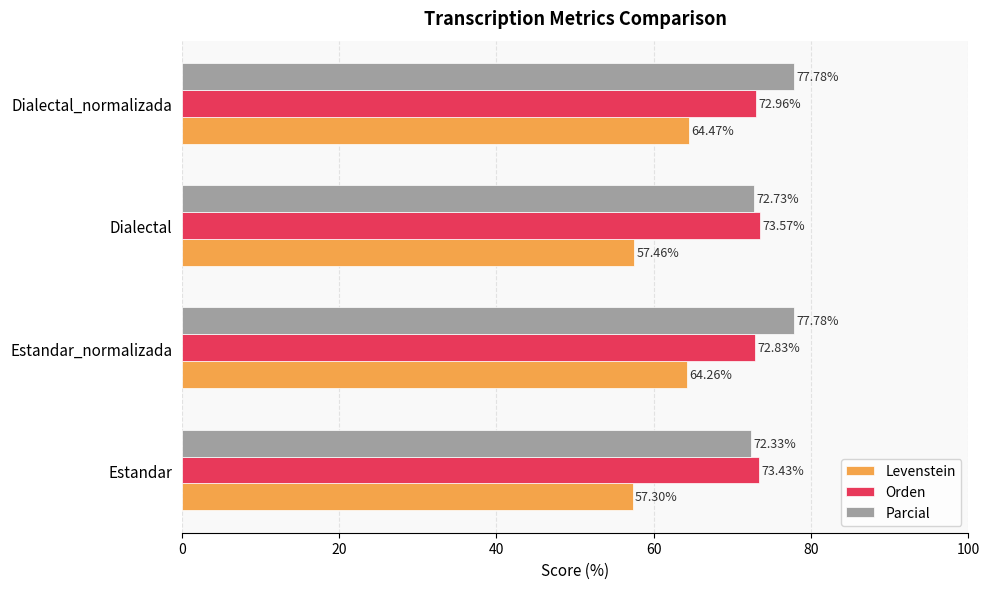

Between Estandar and Dialectal_normalizada, which series saw the biggest shift?

Levenstein